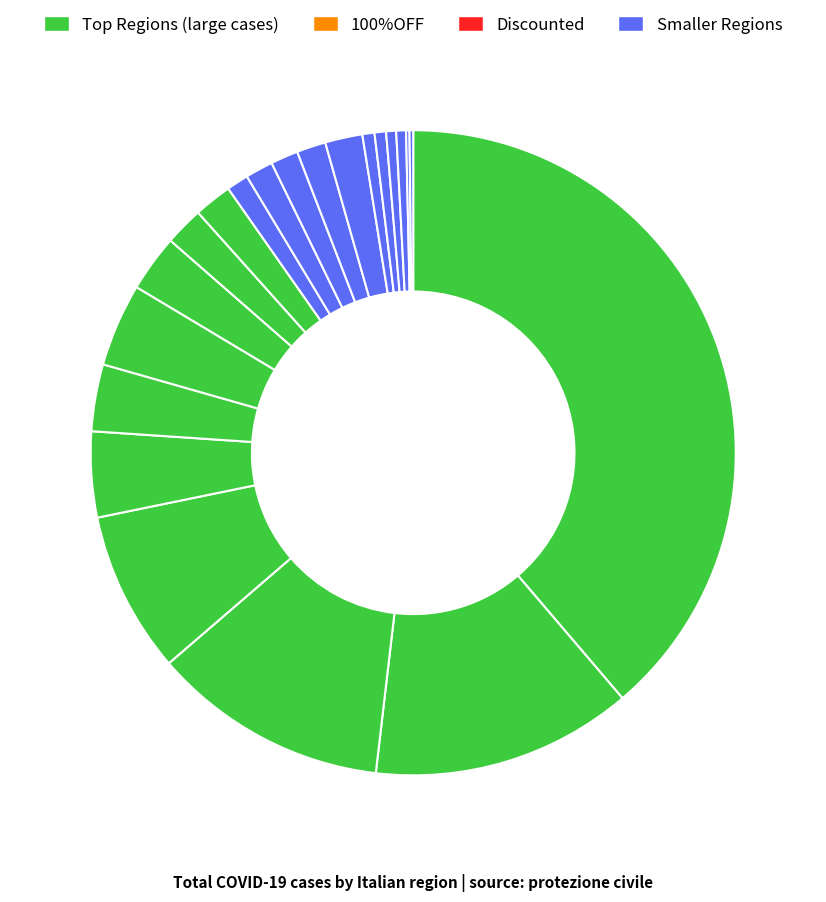

Count the number of slices in the pie.

21